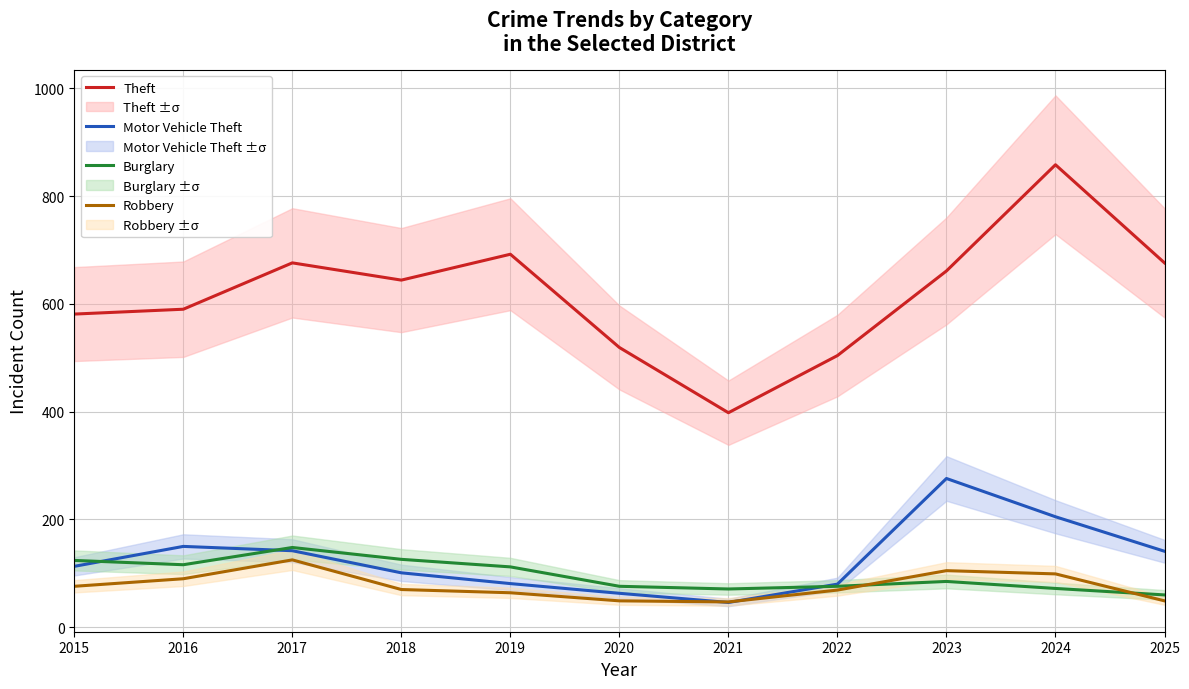

Read the Theft value at 2015, to the nearest 50.

600